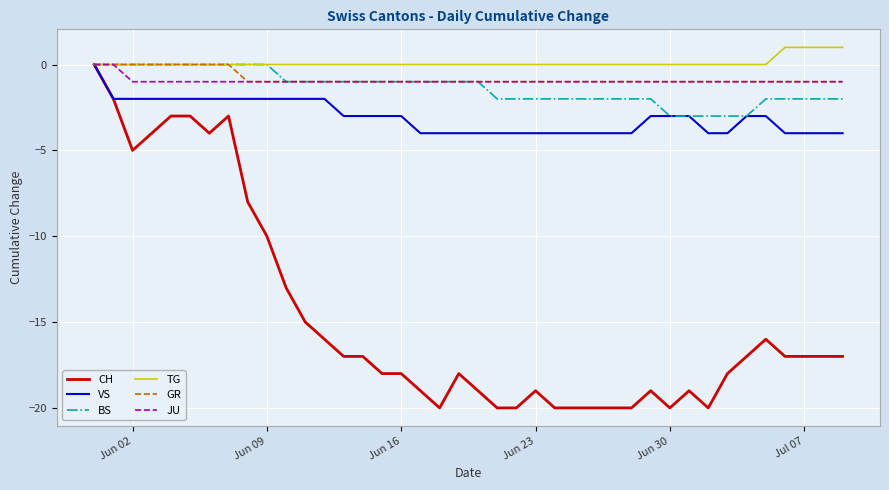

What is the lowest value of the JU series?

-1